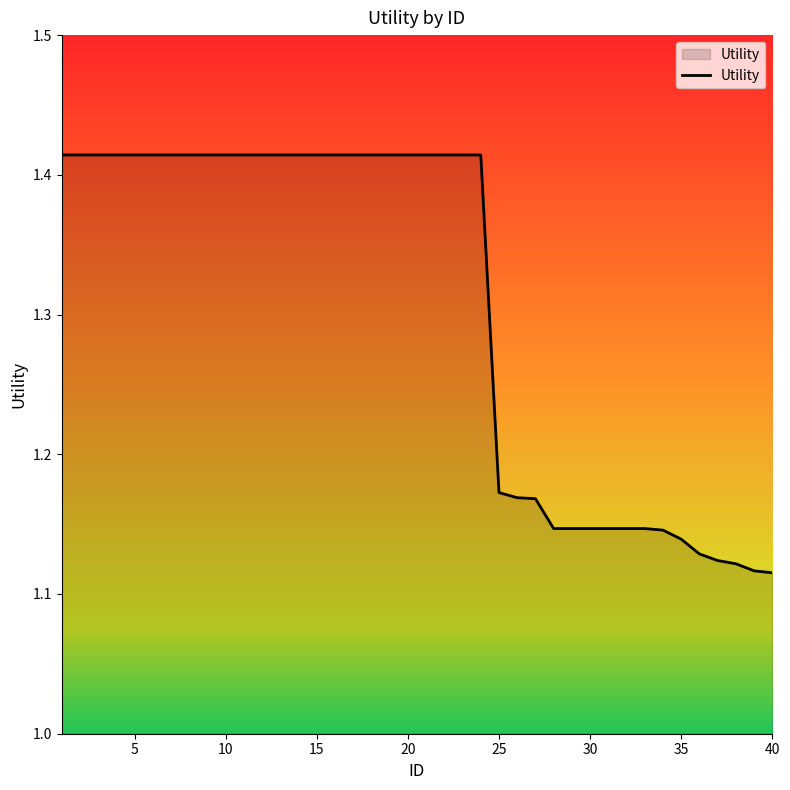

What is the difference between the maximum and minimum values?

0.3